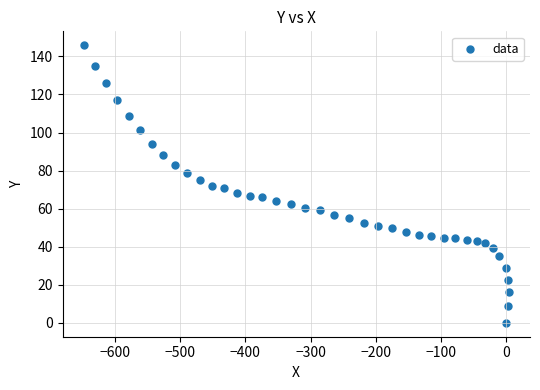

What is the range of X values (max minus min)?

651.8